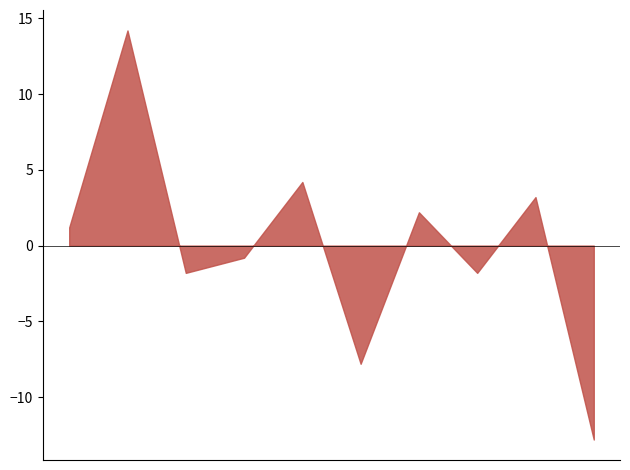

What is the maximum value shown in the chart?

14.2